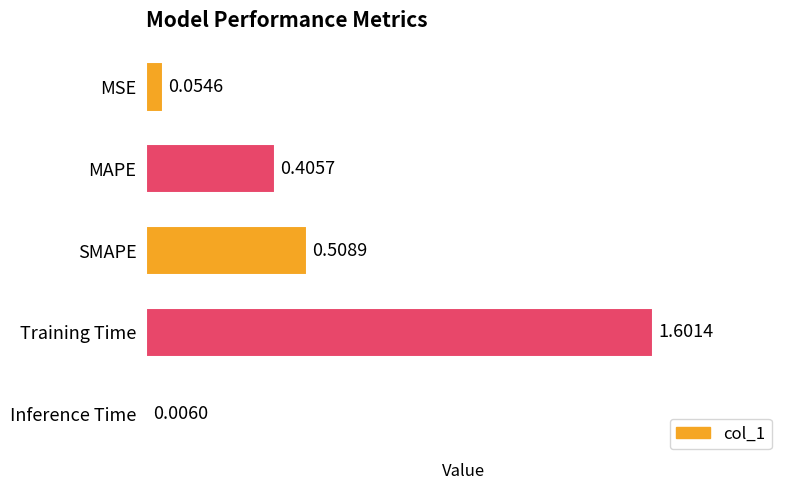

What is the sum of all values?

2.6